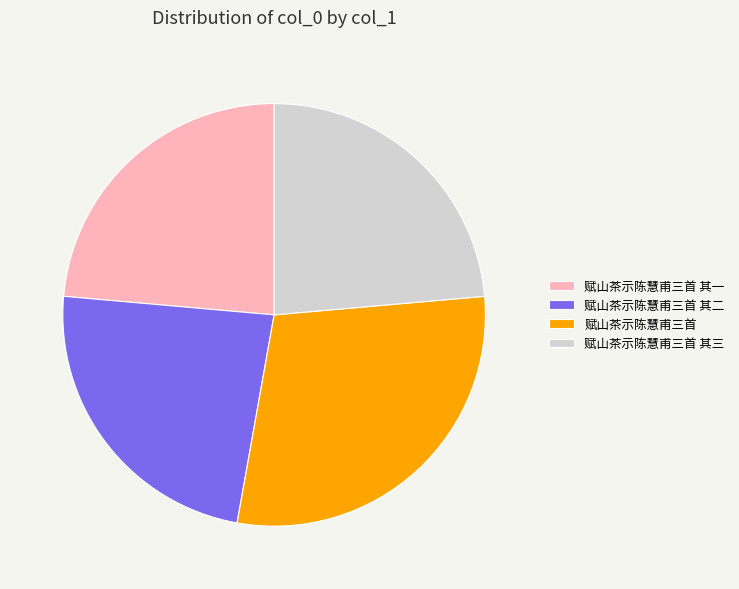

Is there a majority slice in this chart?

No